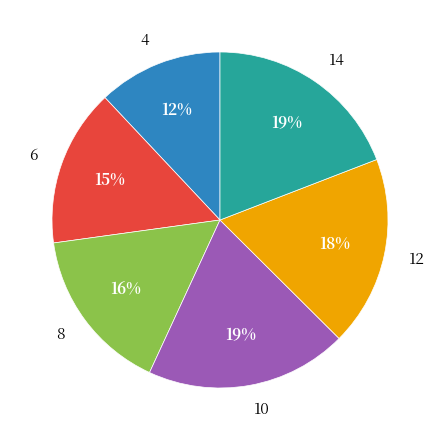

Combined, do 6 and 4 account for over 50%?

No